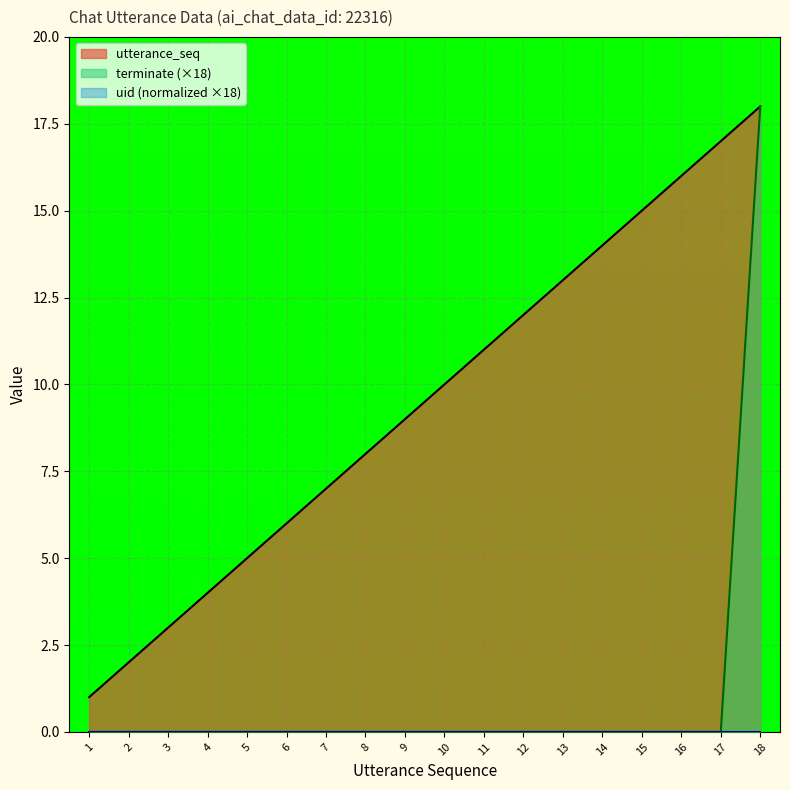

True or false: terminate and utterance_seq cross at least once.

False